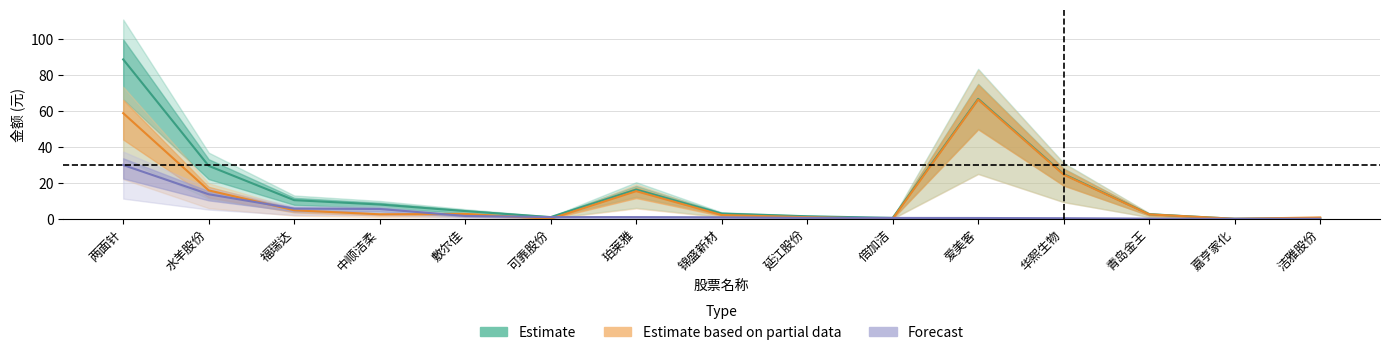

List the labels in order of Estimate based on partial data value, smallest first.

可靠股份, 倍加洁, 嘉亨家化, 洁雅股份, 延江股份, 锦盛新材, 青岛金王, 中顺洁柔, 敷尔佳, 福瑞达, 珀莱雅, 水羊股份, 华熙生物, 两面针, 爱美客